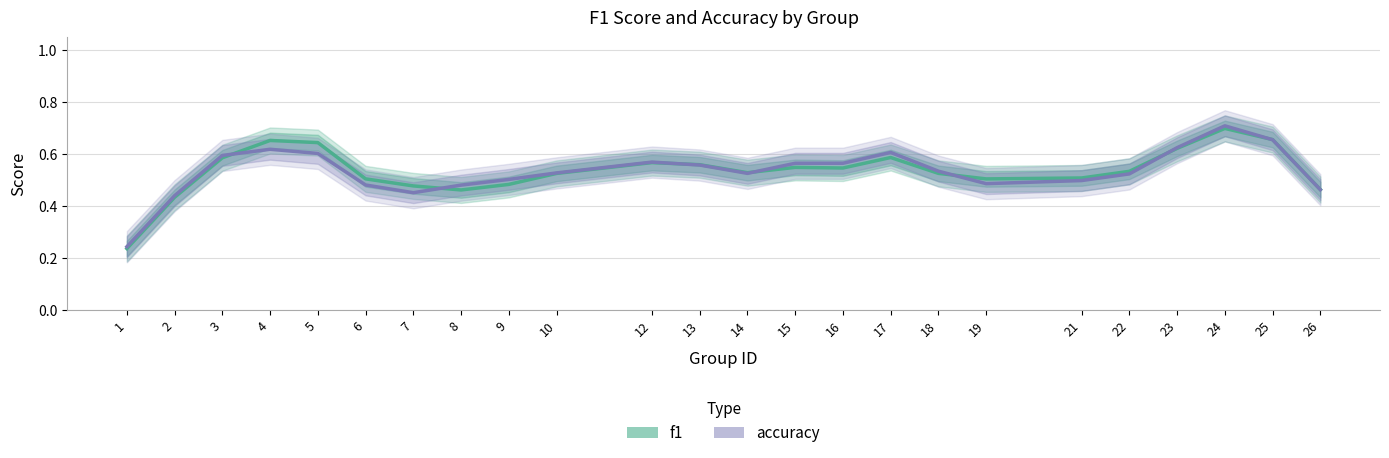

Which has a higher value, 21 or 24?

24